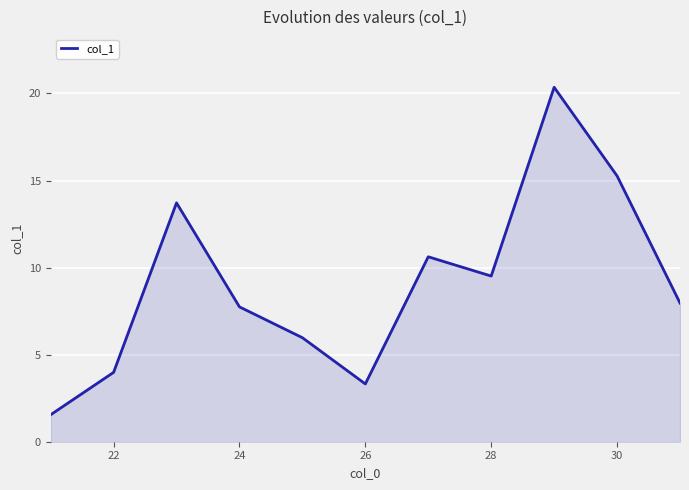

How many lines are shown in the chart?

1